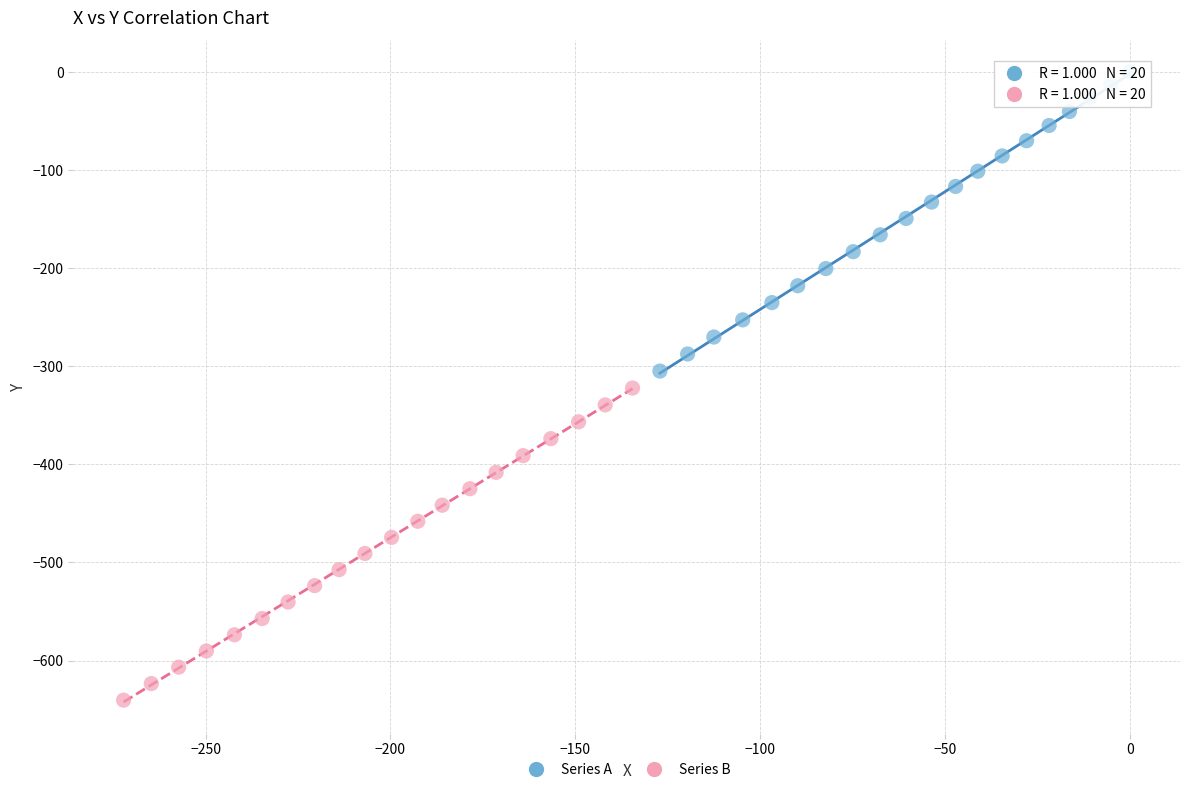

Which series reaches the minimum Y coordinate?

Series B